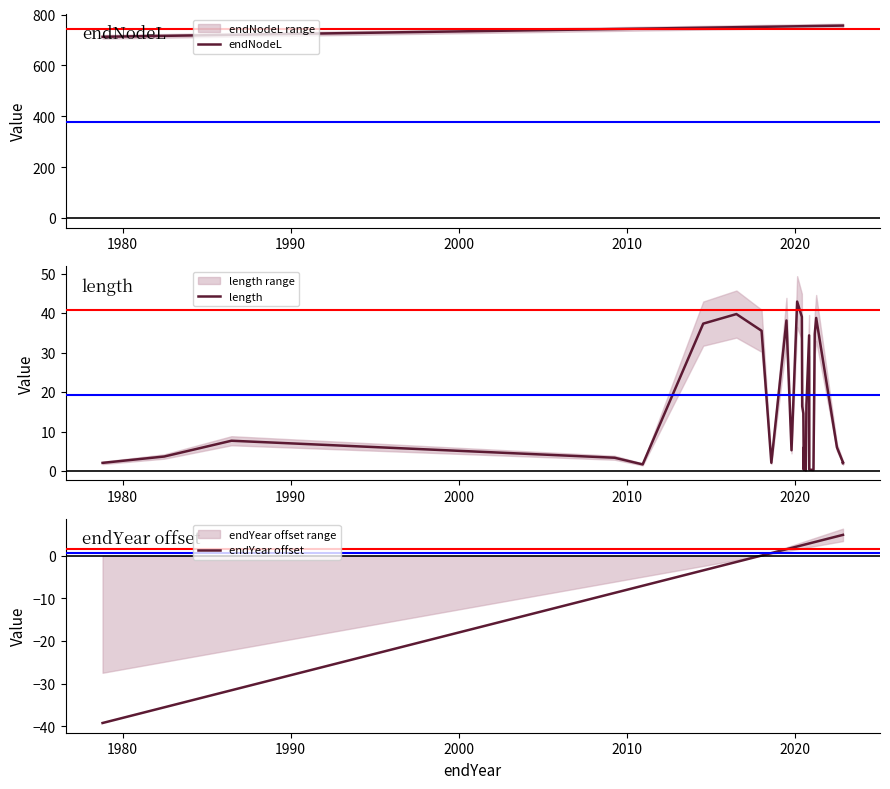

Which series has the widest spread of values?

endYear offset